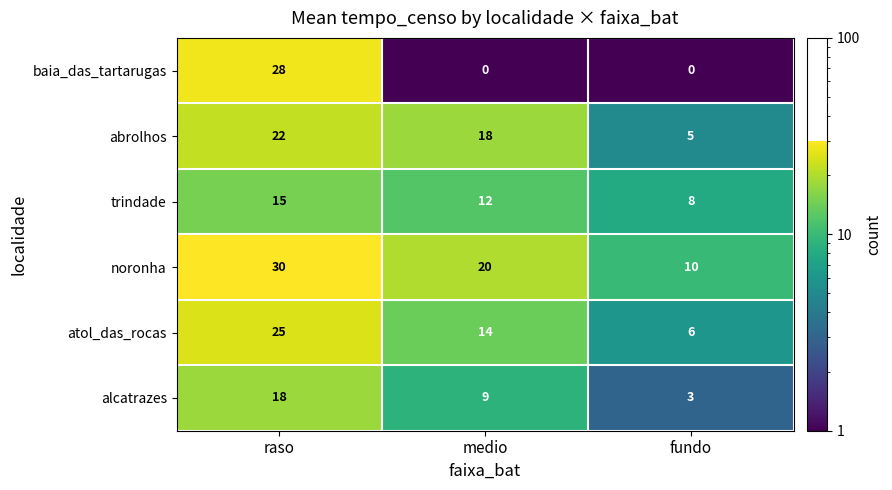

Count the number of data series in this chart.

6